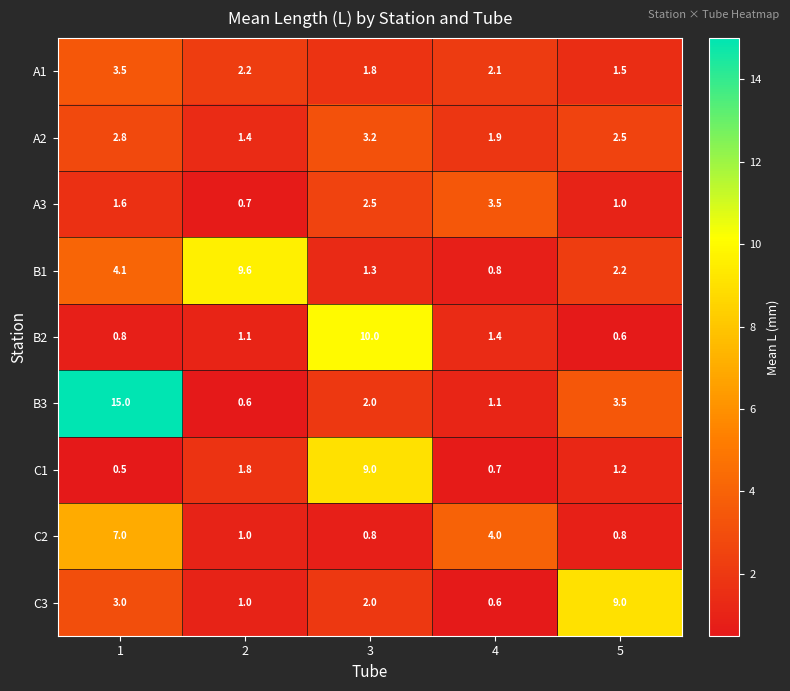

What value does the B1 series have at 4?

0.8